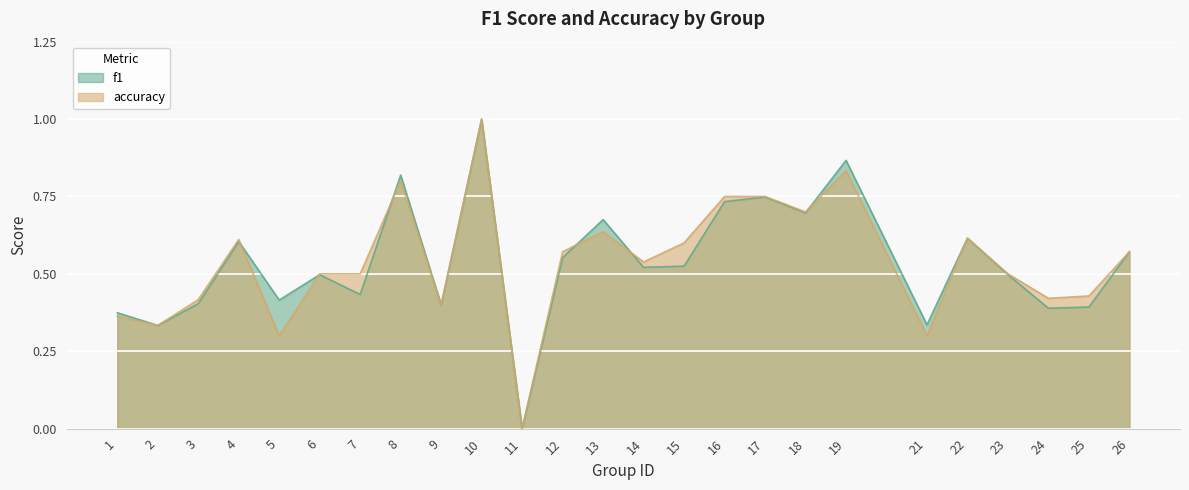

At which label does accuracy reach its minimum?

11